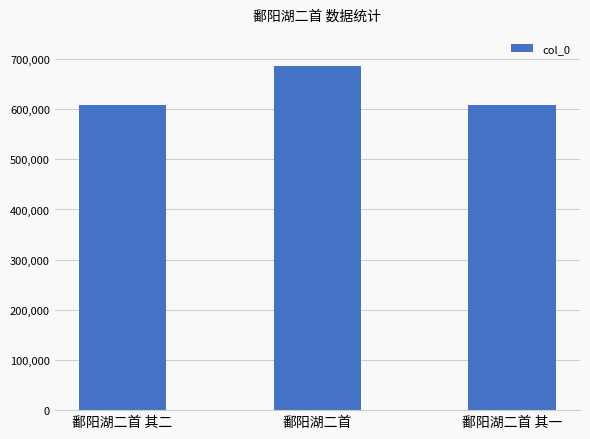

What is the sum of all values?

1901097